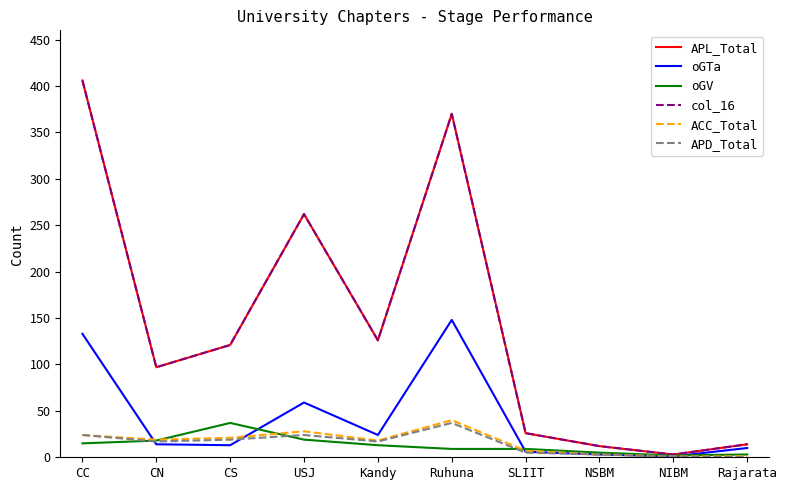

Does the chart have visible grid lines?

No